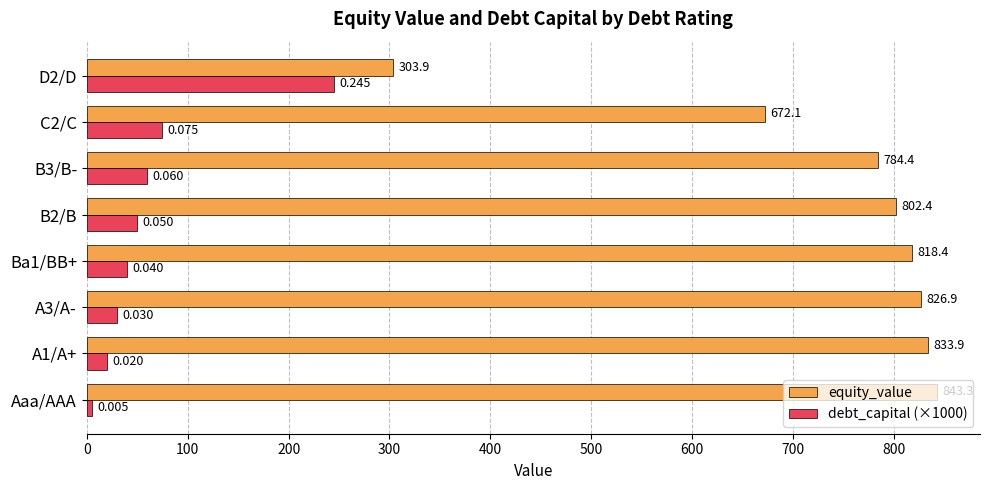

Which series has the largest range (max minus min)?

equity_value